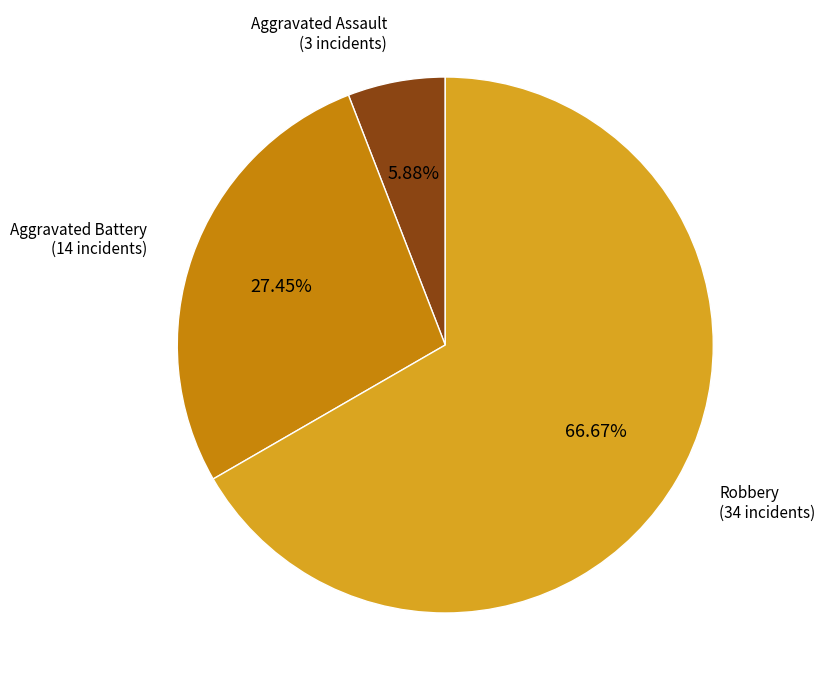

Is there any slice that represents more than half of the pie?

Yes